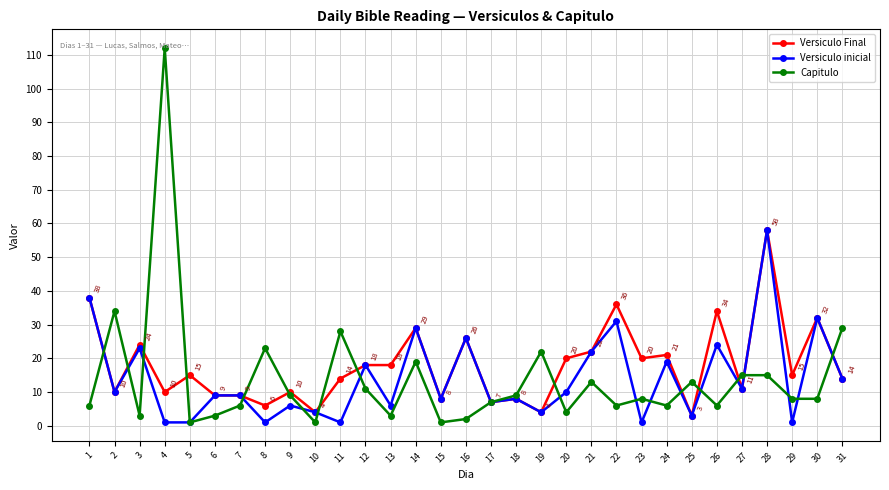

What is the value of the Capitulo point at the 14th from the left?

19